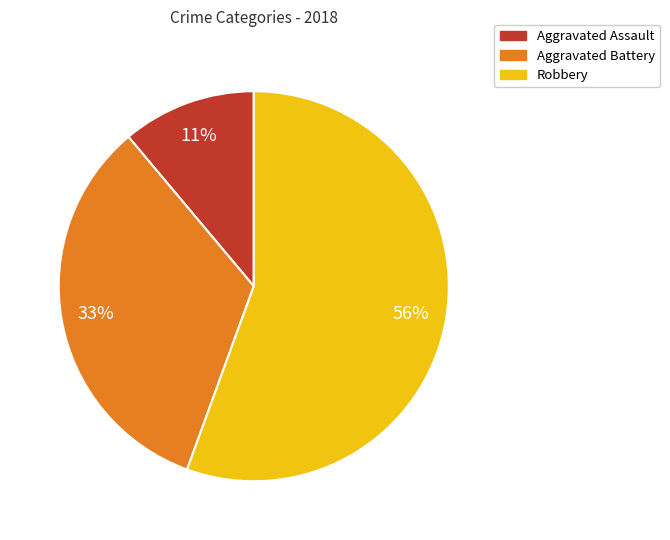

To the nearest percent, what is the difference between the Aggravated Assault and Aggravated Battery slice percentages?

22%